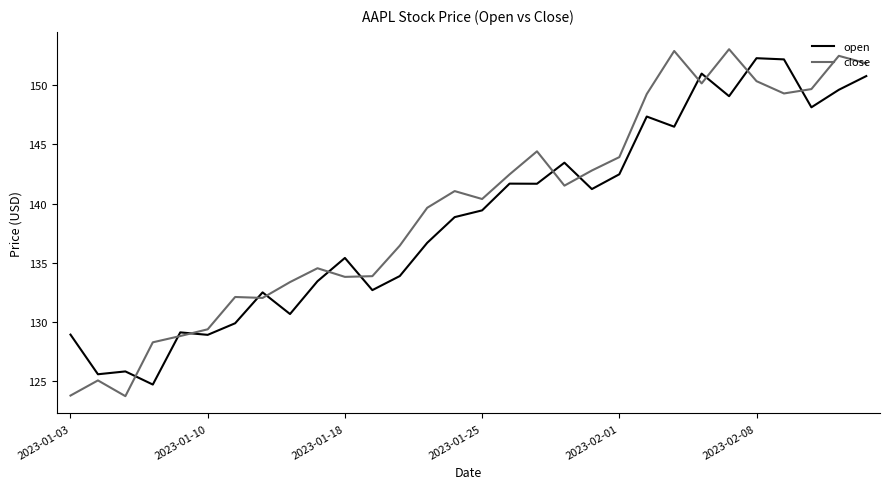

Which series has the largest range (max minus min)?

close